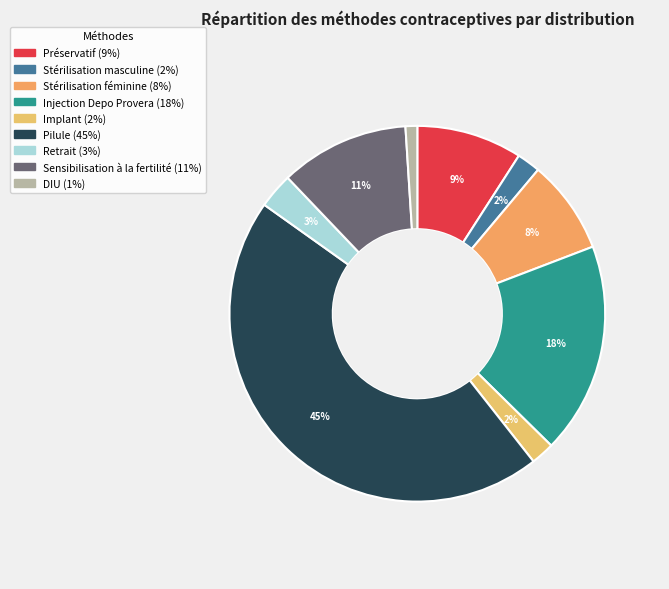

To the nearest percent, what percentage of the pie is Stérilisation masculine?

2%